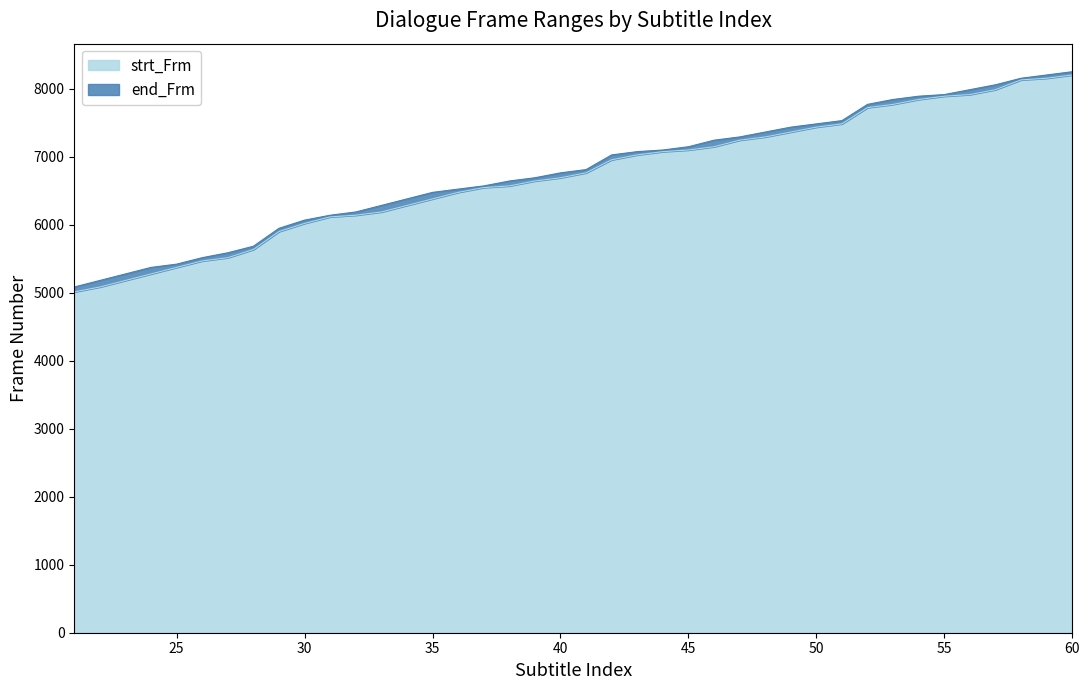

What is the difference between the end_Frm values at 41 and 54?

1079